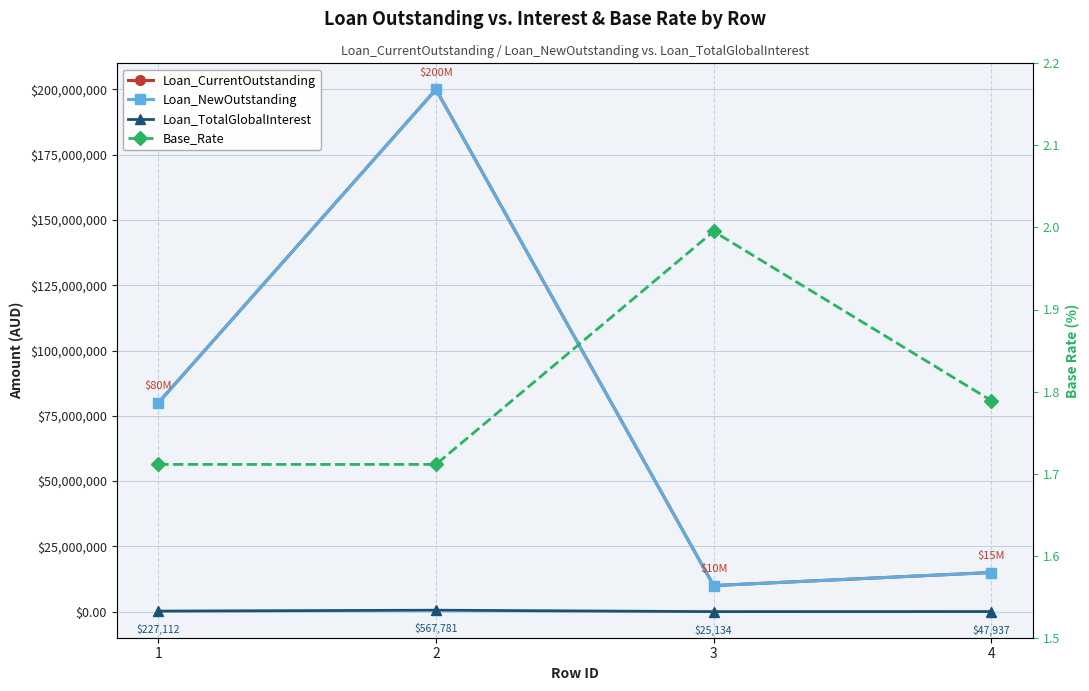

True or false: Base_Rate and Loan_TotalGlobalInterest cross at least once.

False